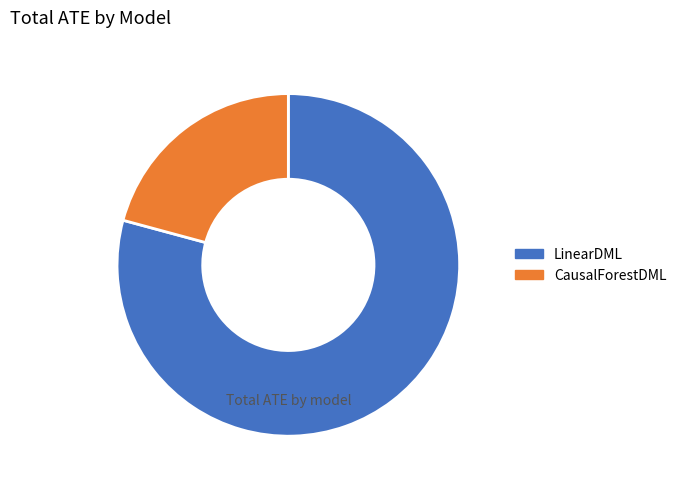

The CausalForestDML slice represents 7% of the pie. True or false?

False